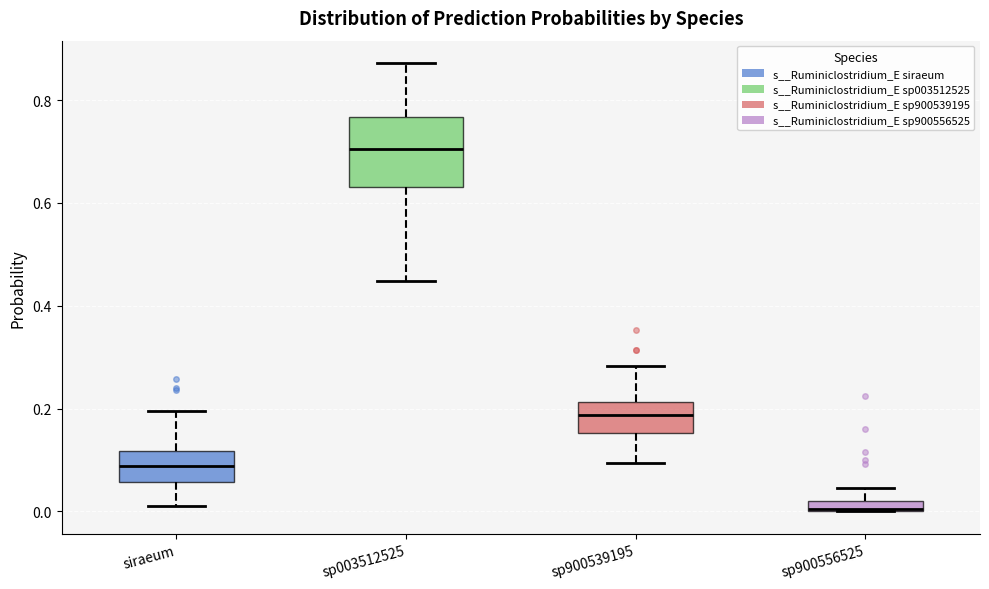

Comparing the boxes themselves (not the whiskers), which one is the tallest?

sp003512525